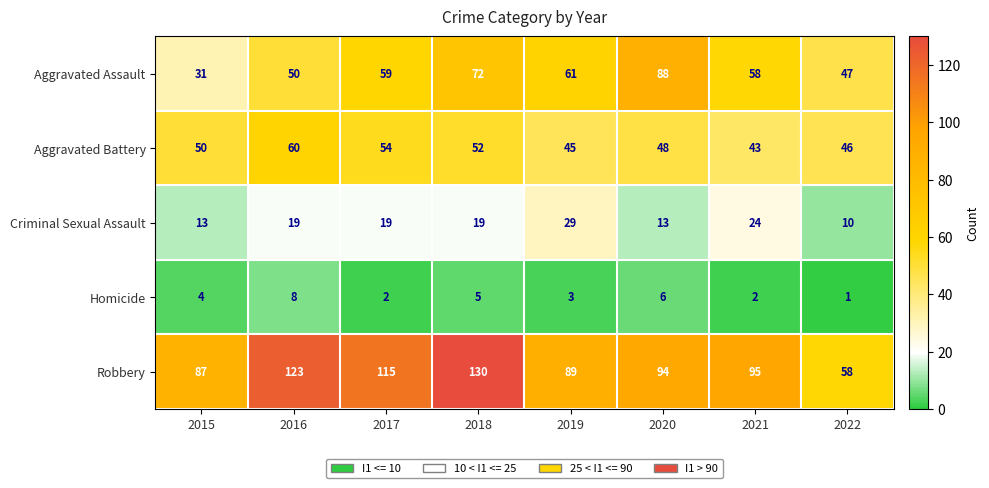

At which label does Homicide reach its peak?

2016